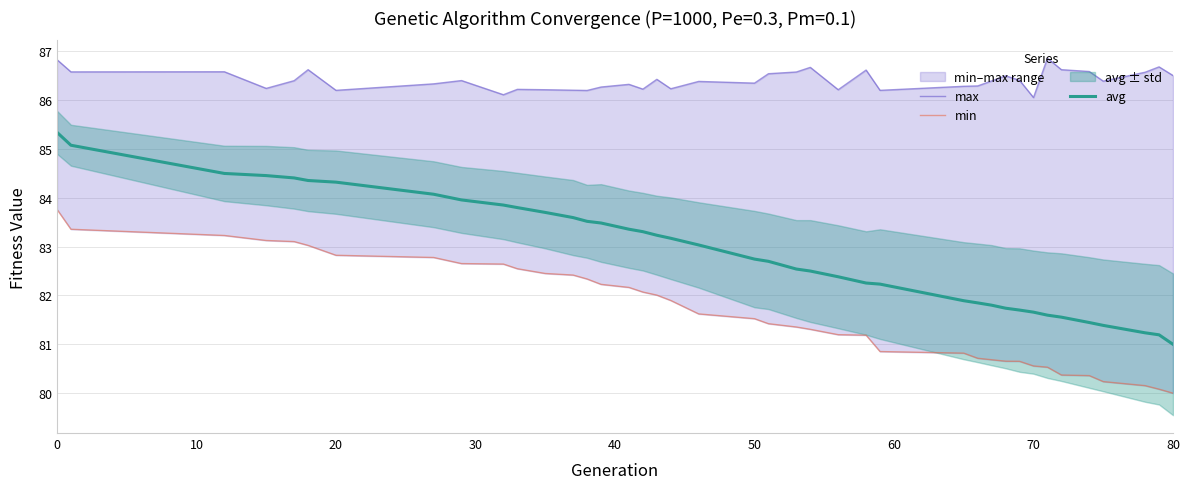

What is the sum of all max values?

3456.1